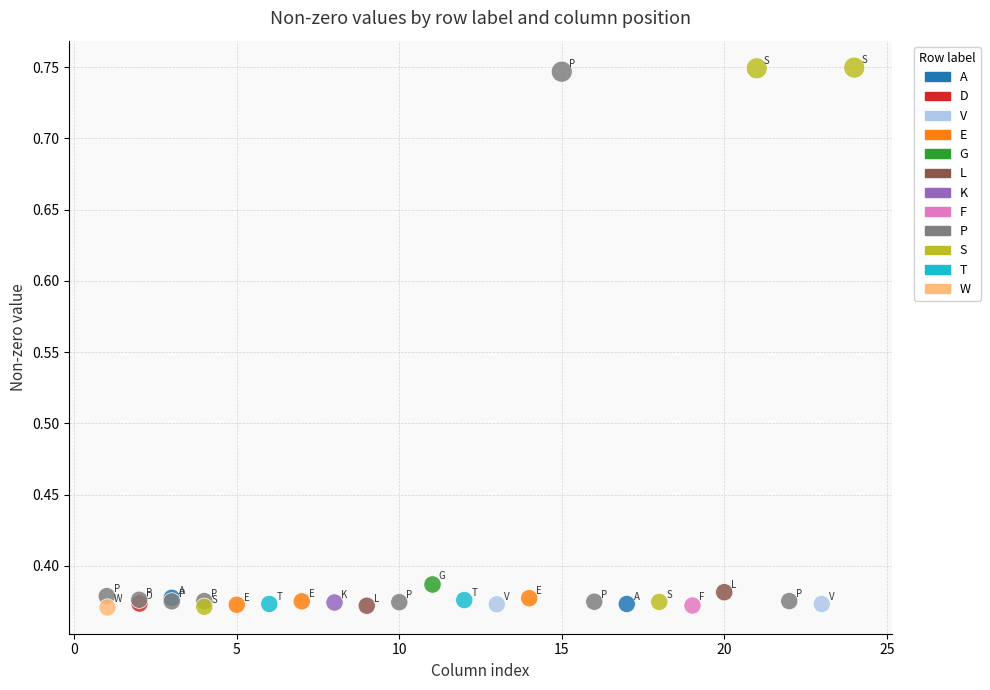

What are all the series names shown in the legend?

A, D, V, E, G, L, K, F, P, S, T, W